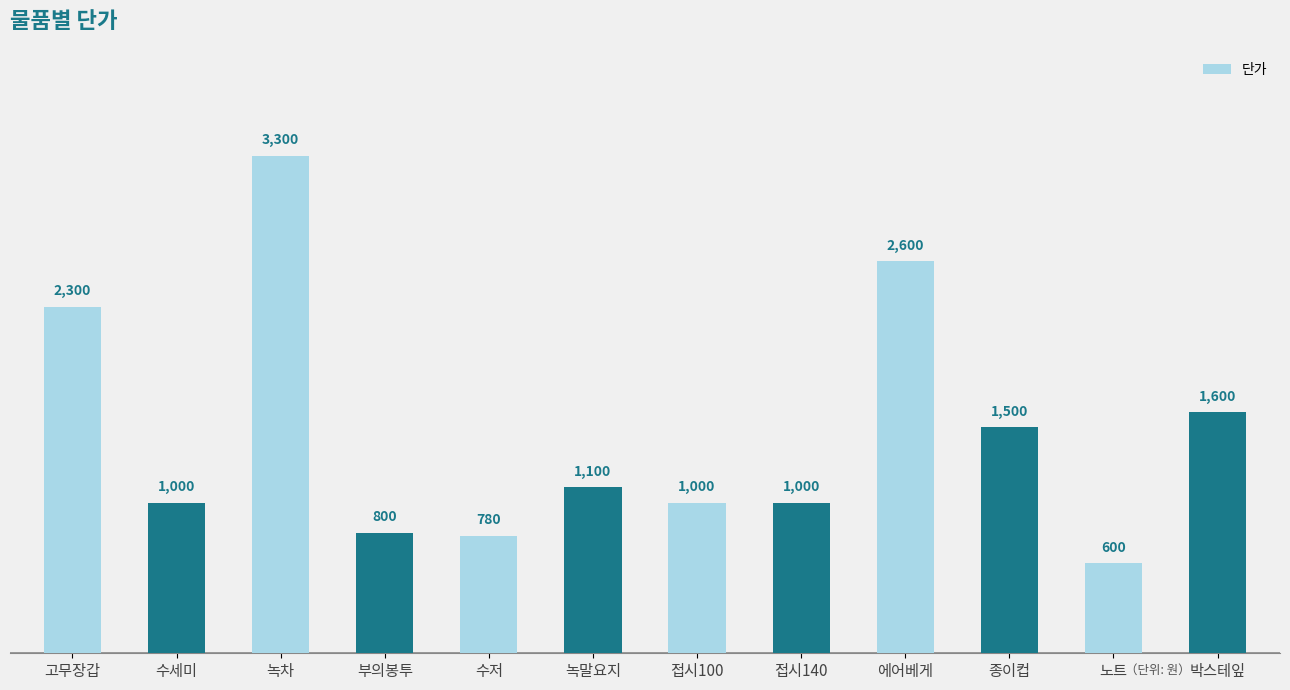

What is the label of the 12th bar from the left?

박스테잎